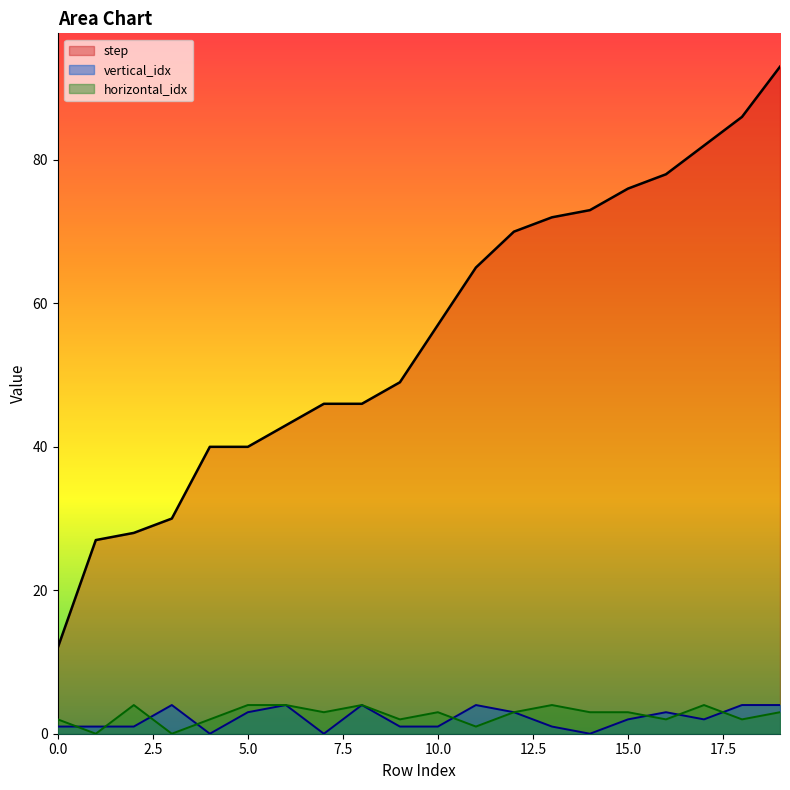

What is the sum of all step values?

1113